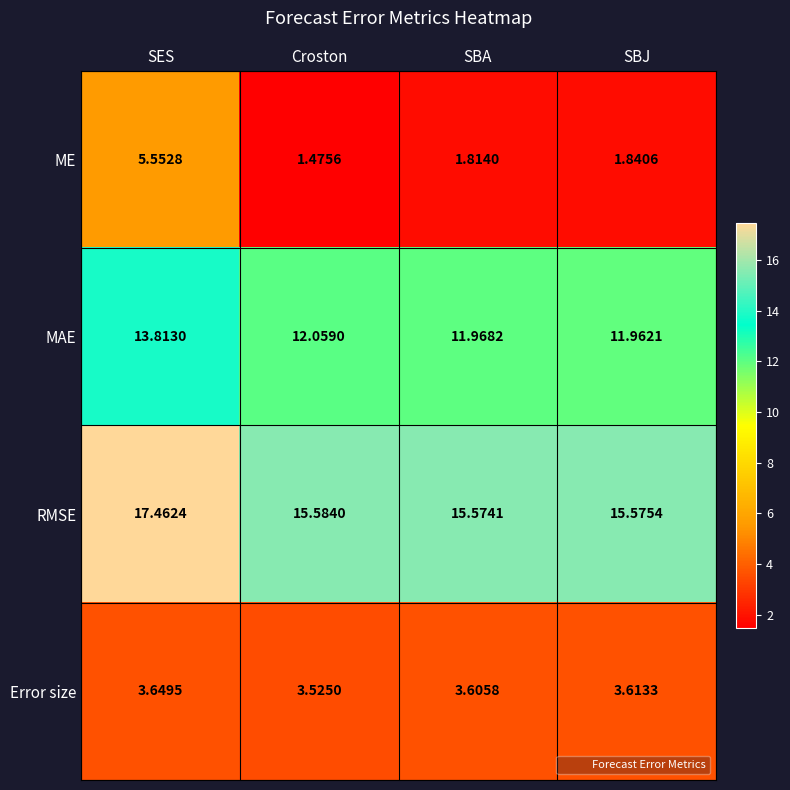

At which label is ME closest to 3?

SBJ